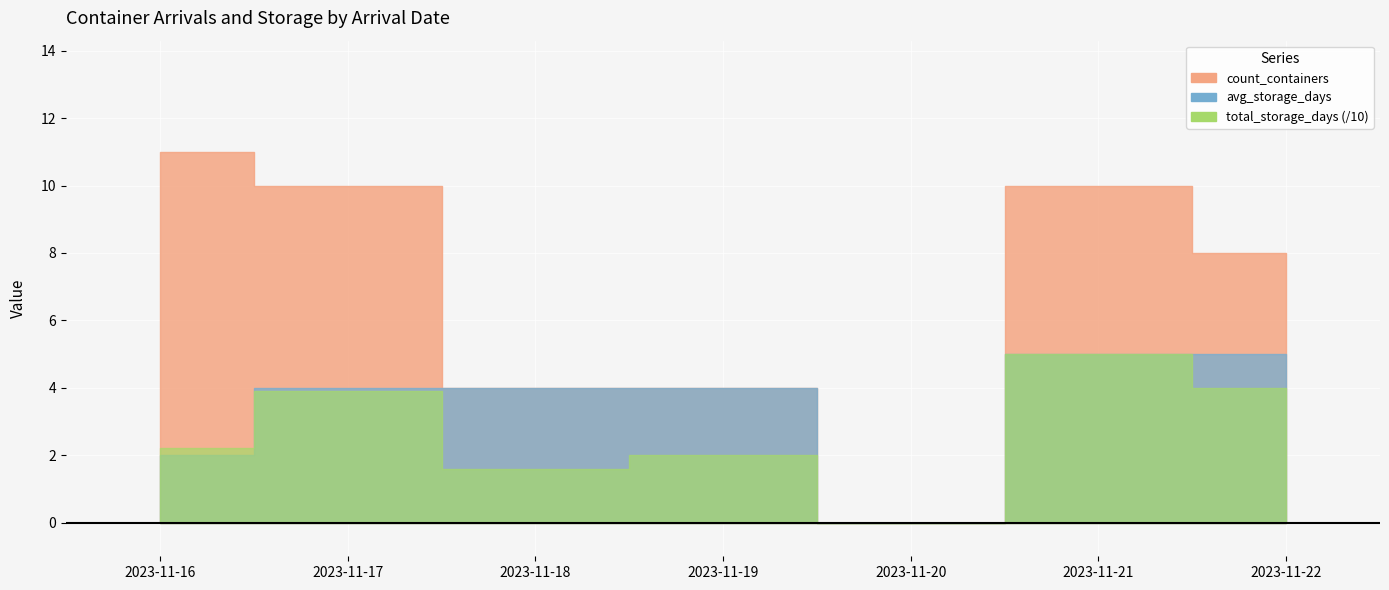

Where does the avg_storage_days series first go above 4?

2023-11-21